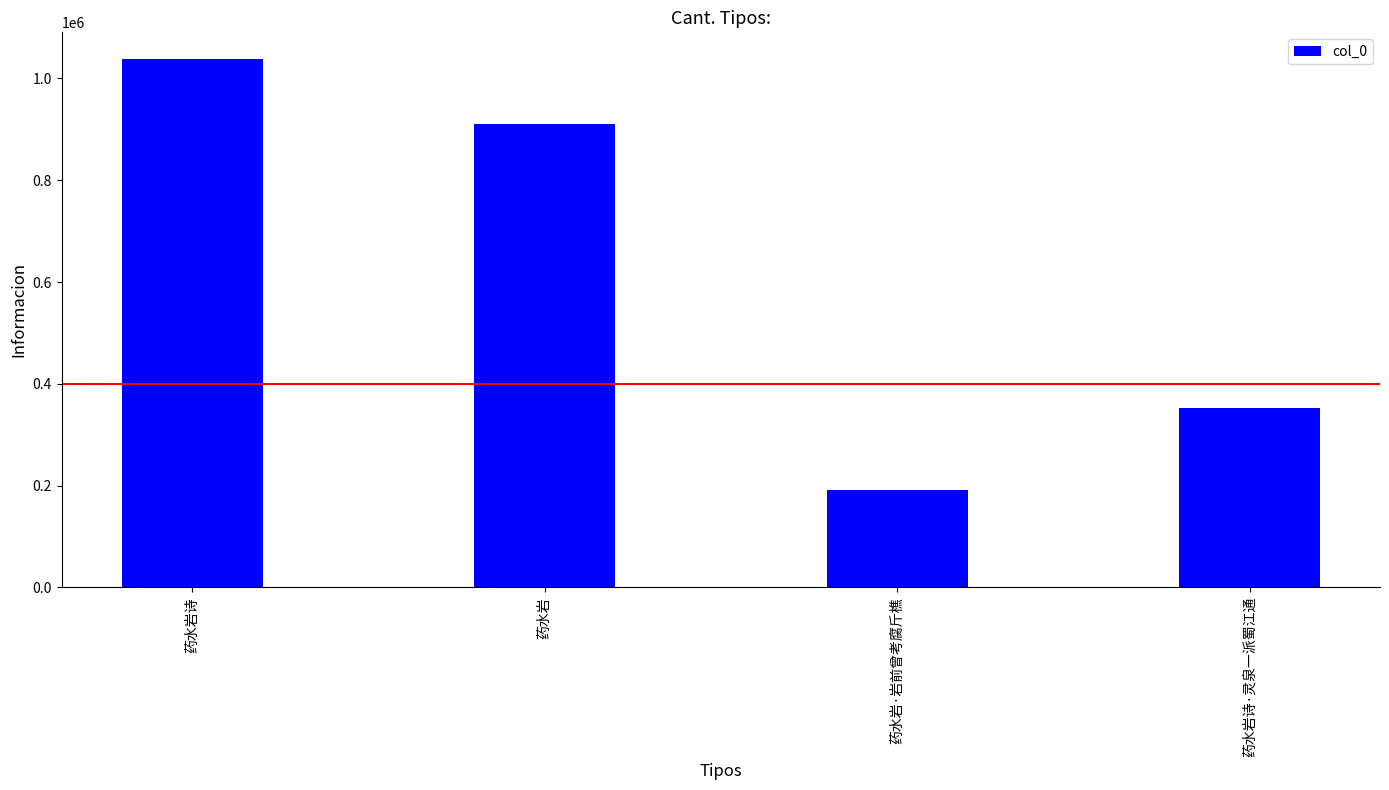

Does the chart contain stacked bars?

No